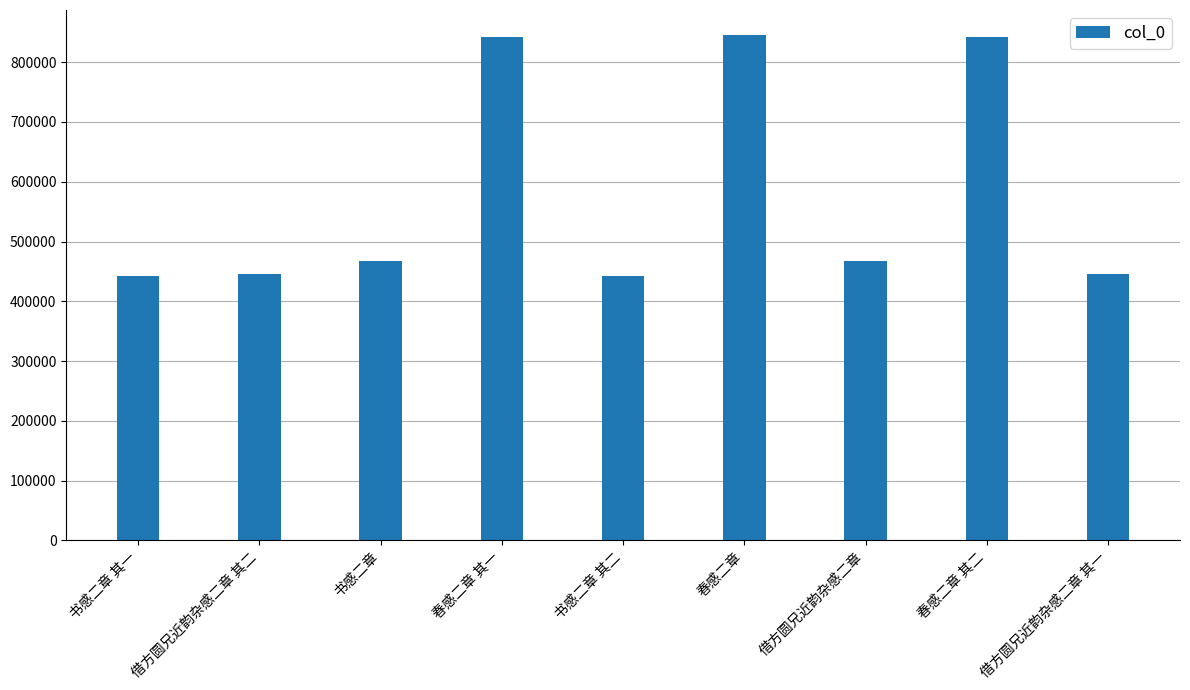

What is the difference between the second highest and minimum values?

399799